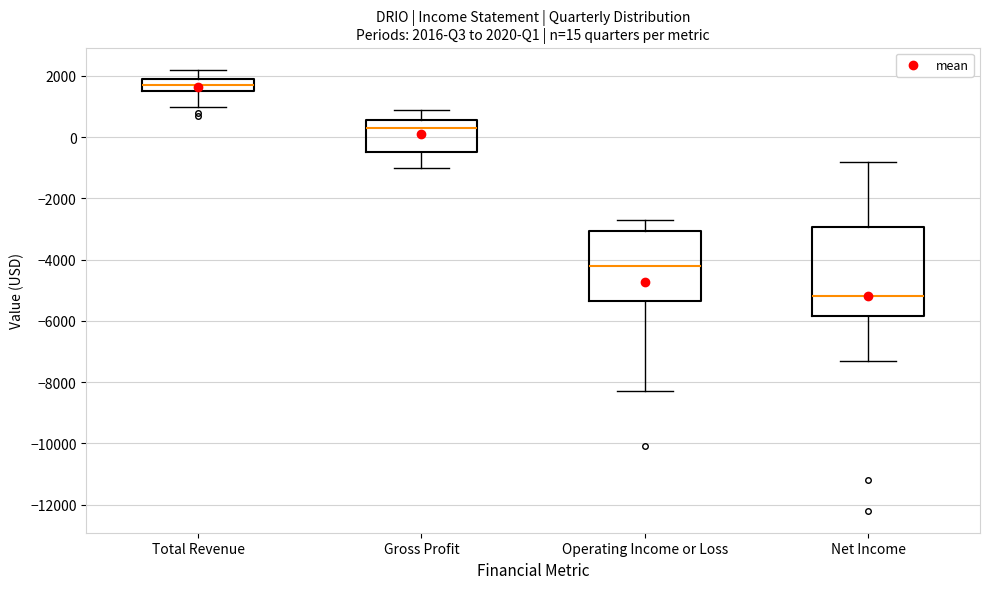

Which box is the tallest, from its lower edge to its upper edge?

Net Income